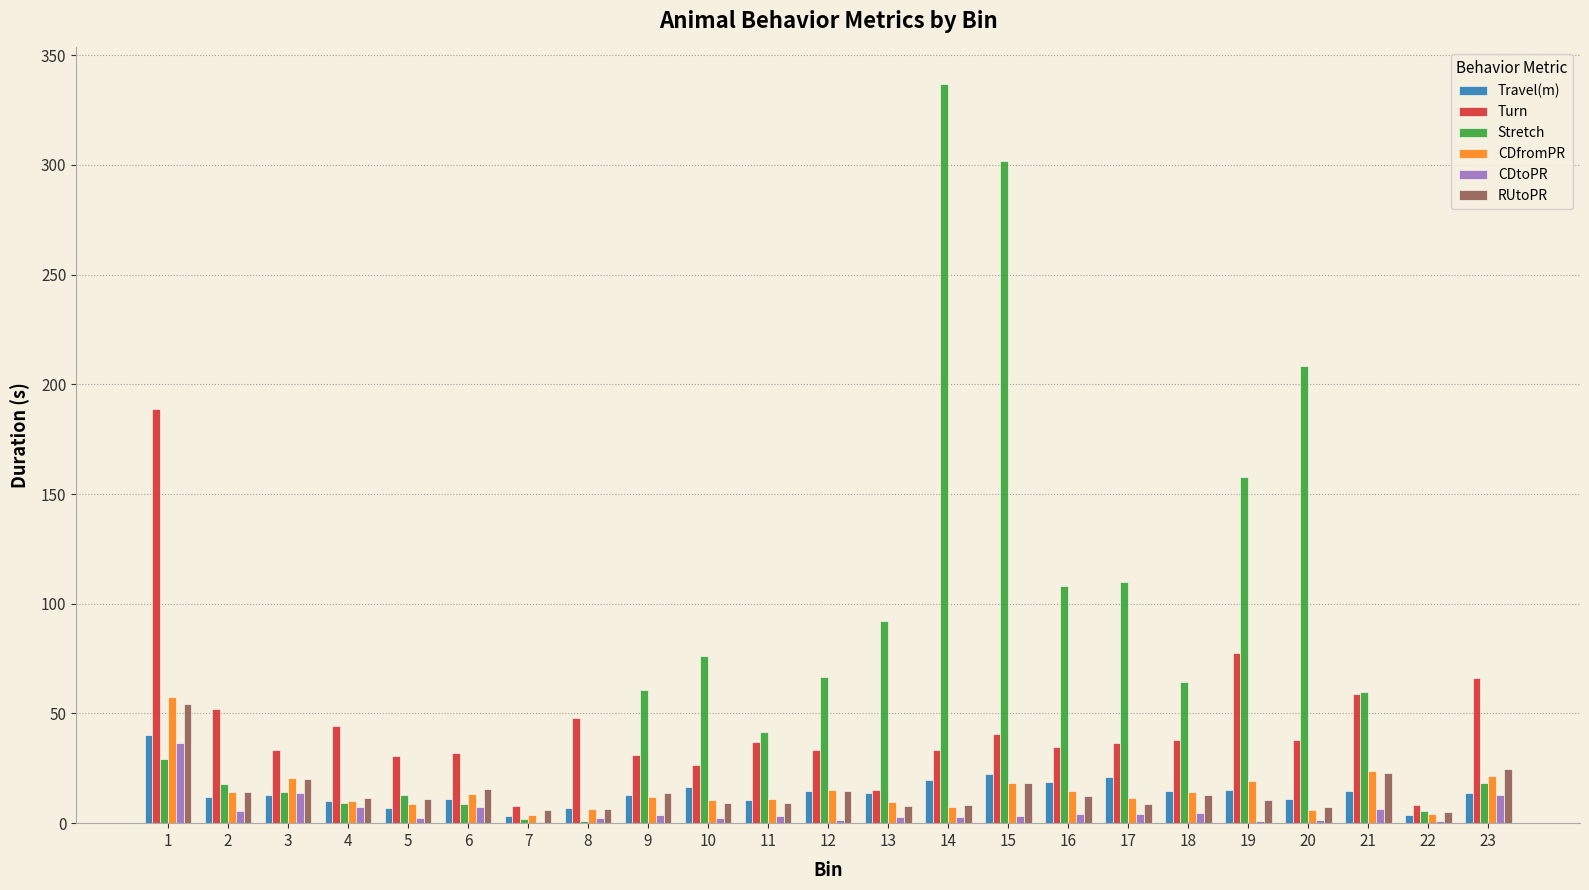

What is the greatest value displayed?

336.7